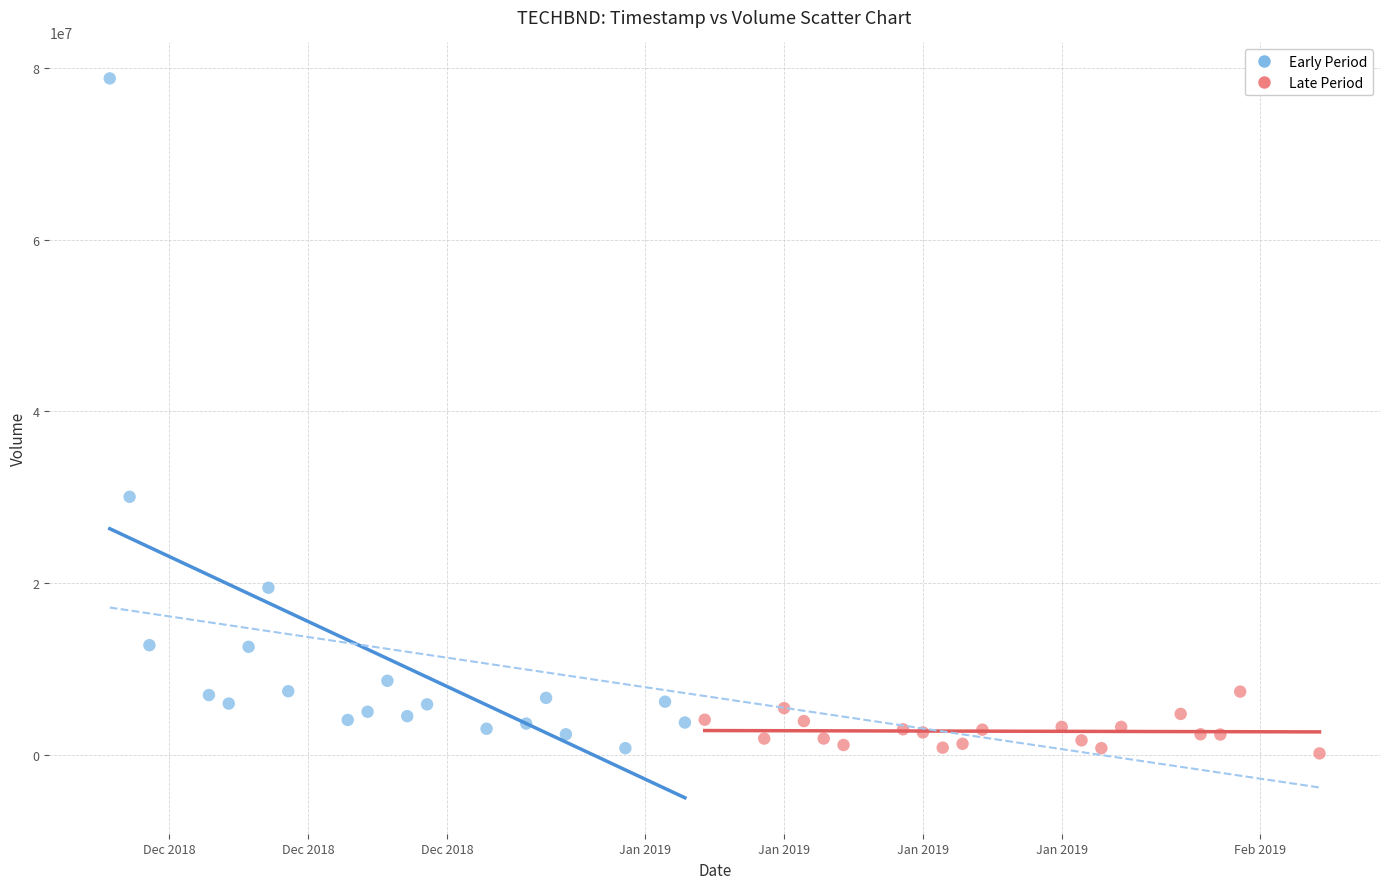

Which series reaches the maximum Y coordinate?

Early Period